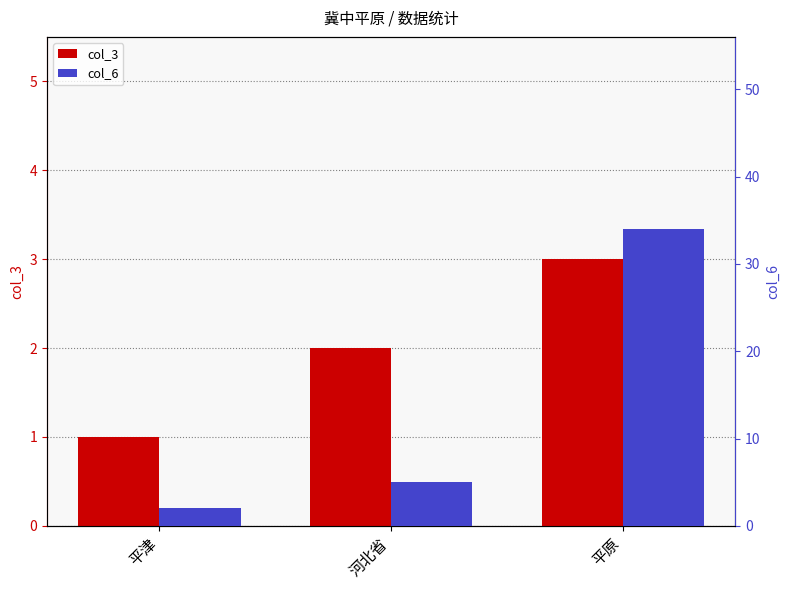

What position from the right is 河北省?

2